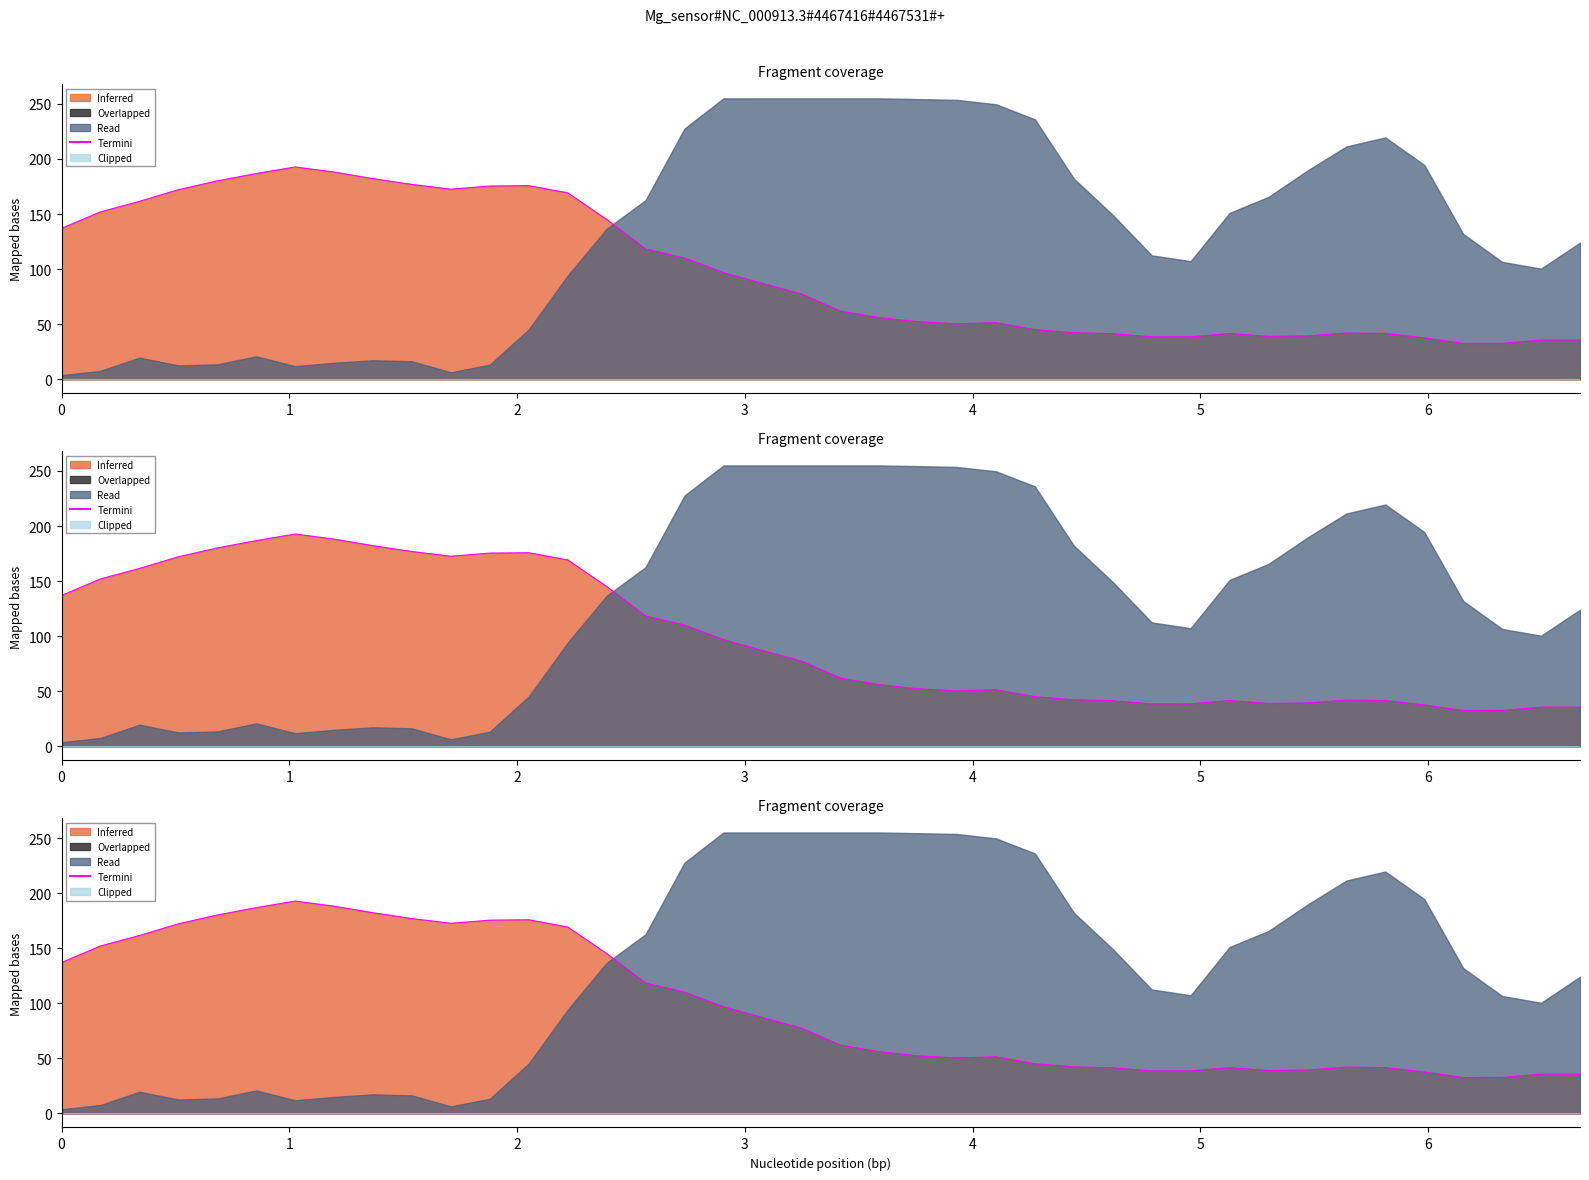

True or false: Clipped and Termini cross at least once.

False